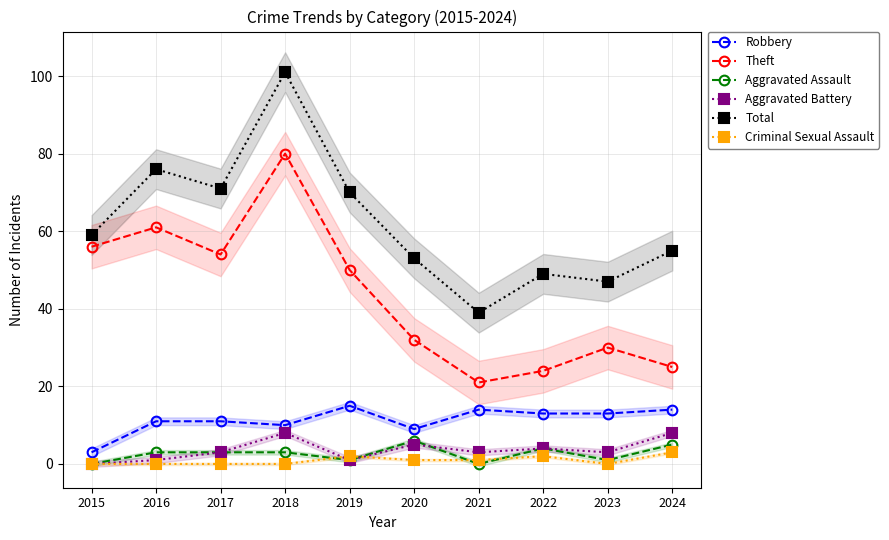

True or false: Theft and Aggravated Battery cross at least once.

False